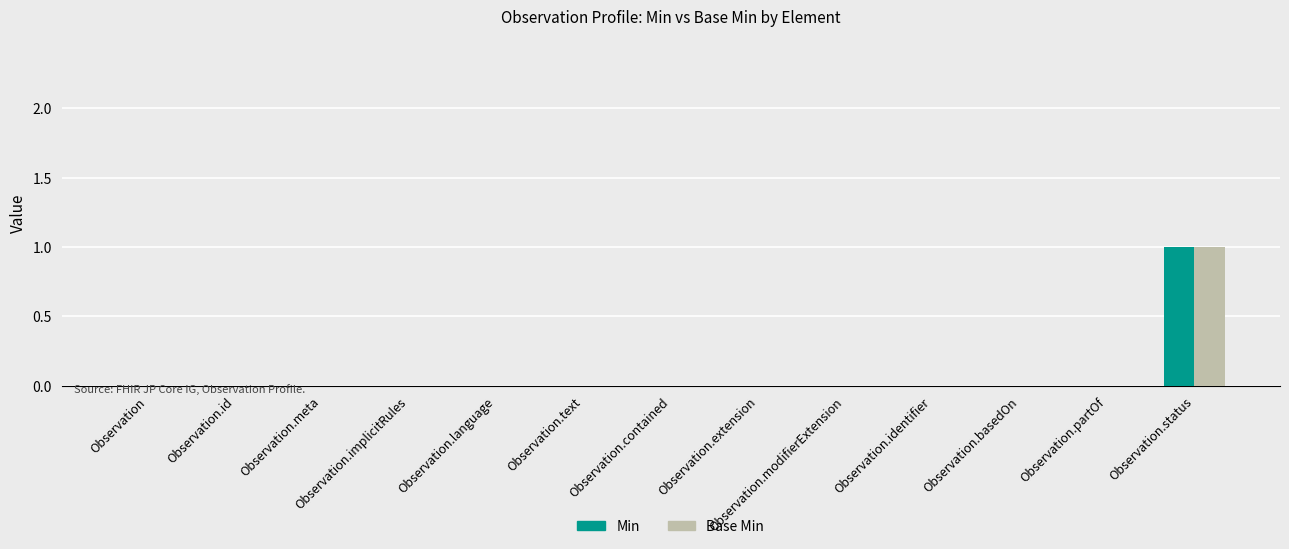

The Min series shows 0 at Observation.partOf. True or false?

True